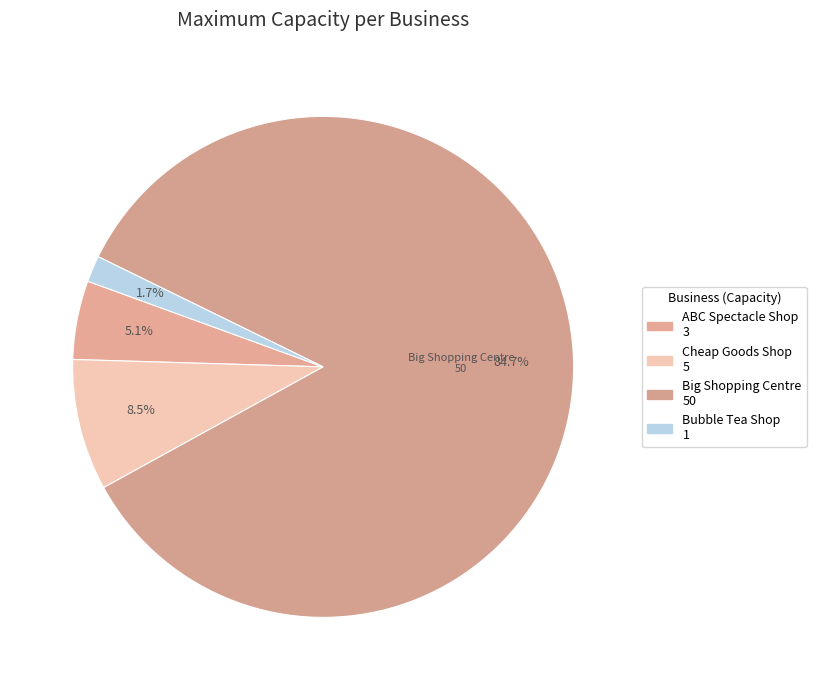

How many slices are in this pie chart?

4